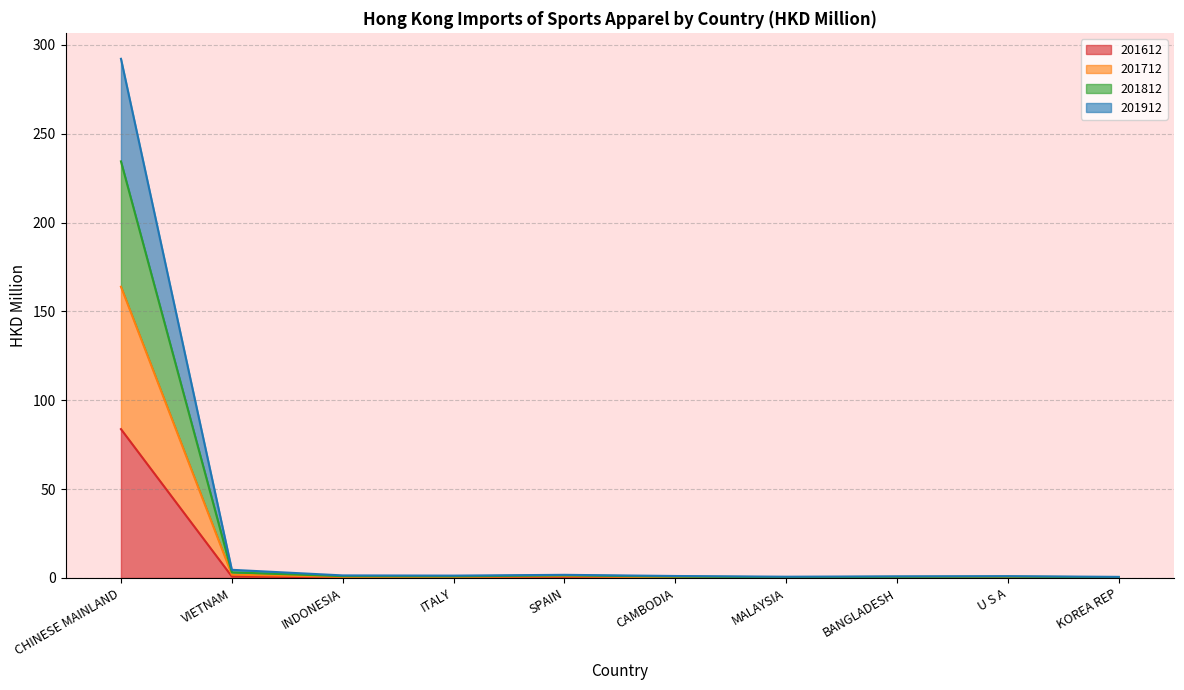

What is the maximum value for 201612?

83.8